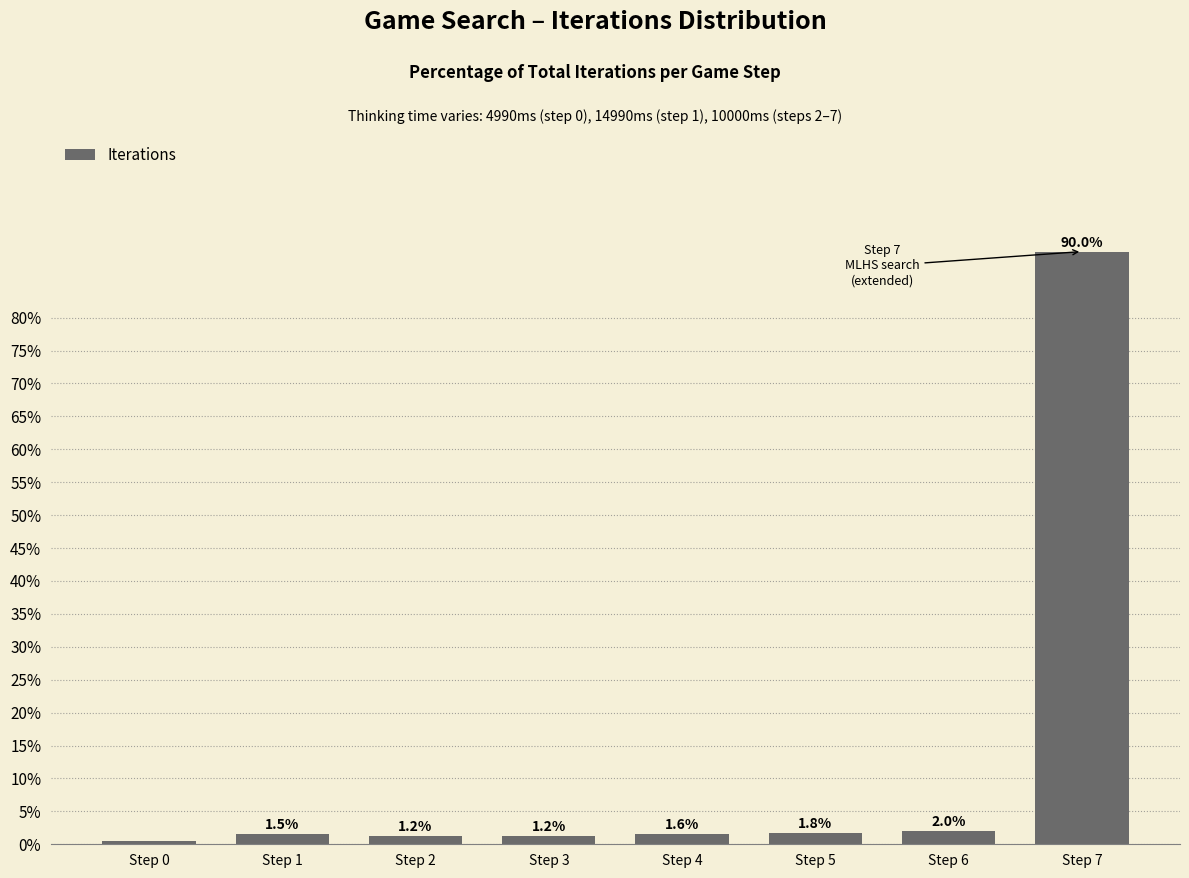

The chart shows a value of 1.5 at Step 1. True or false?

True